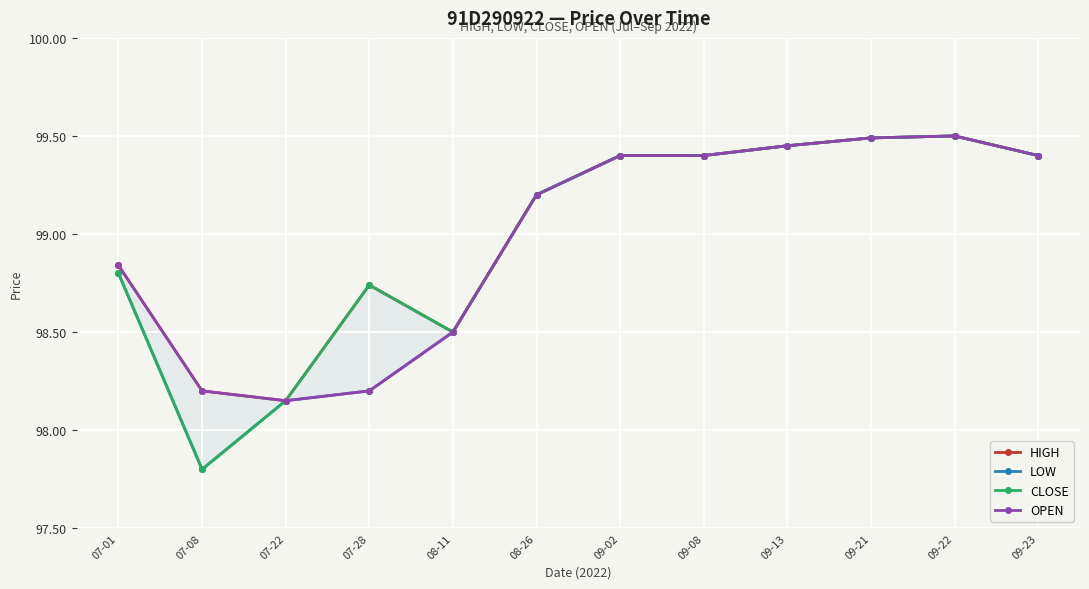

What is the difference between the CLOSE values at 07-01 and 09-21?

0.7